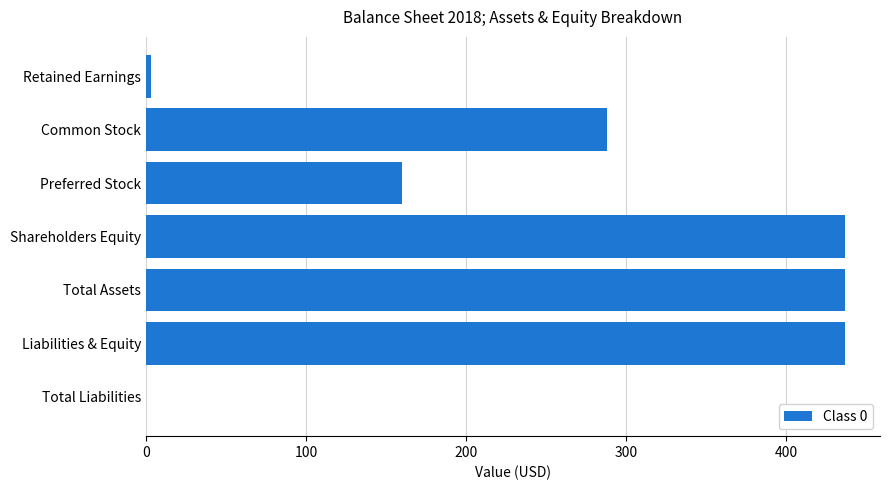

Reading top to bottom, extract all data points from this chart.

Retained Earnings=3	Common Stock=288	Preferred Stock=160	Shareholders Equity=437	Total Assets=437	Liabilities & Equity=437	Total Liabilities=0